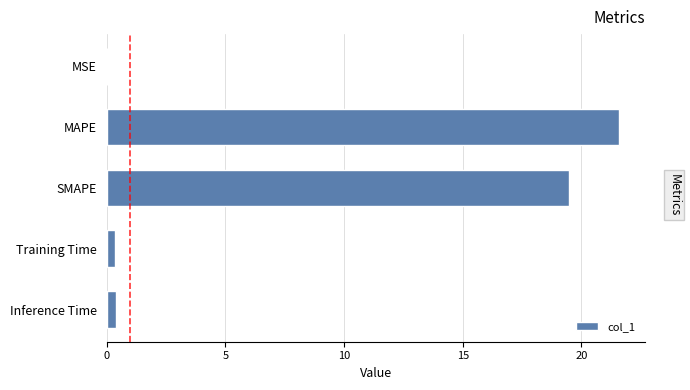

What is the approximate value at MAPE?

21.6